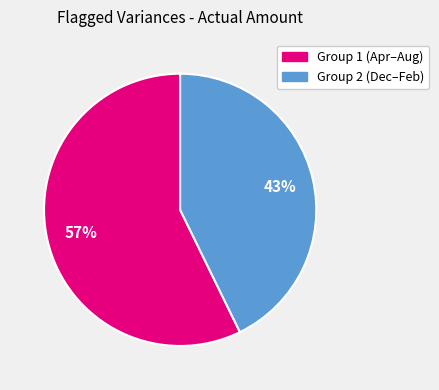

To the nearest percent, what is the difference between the largest and smallest slice percentages?

14%